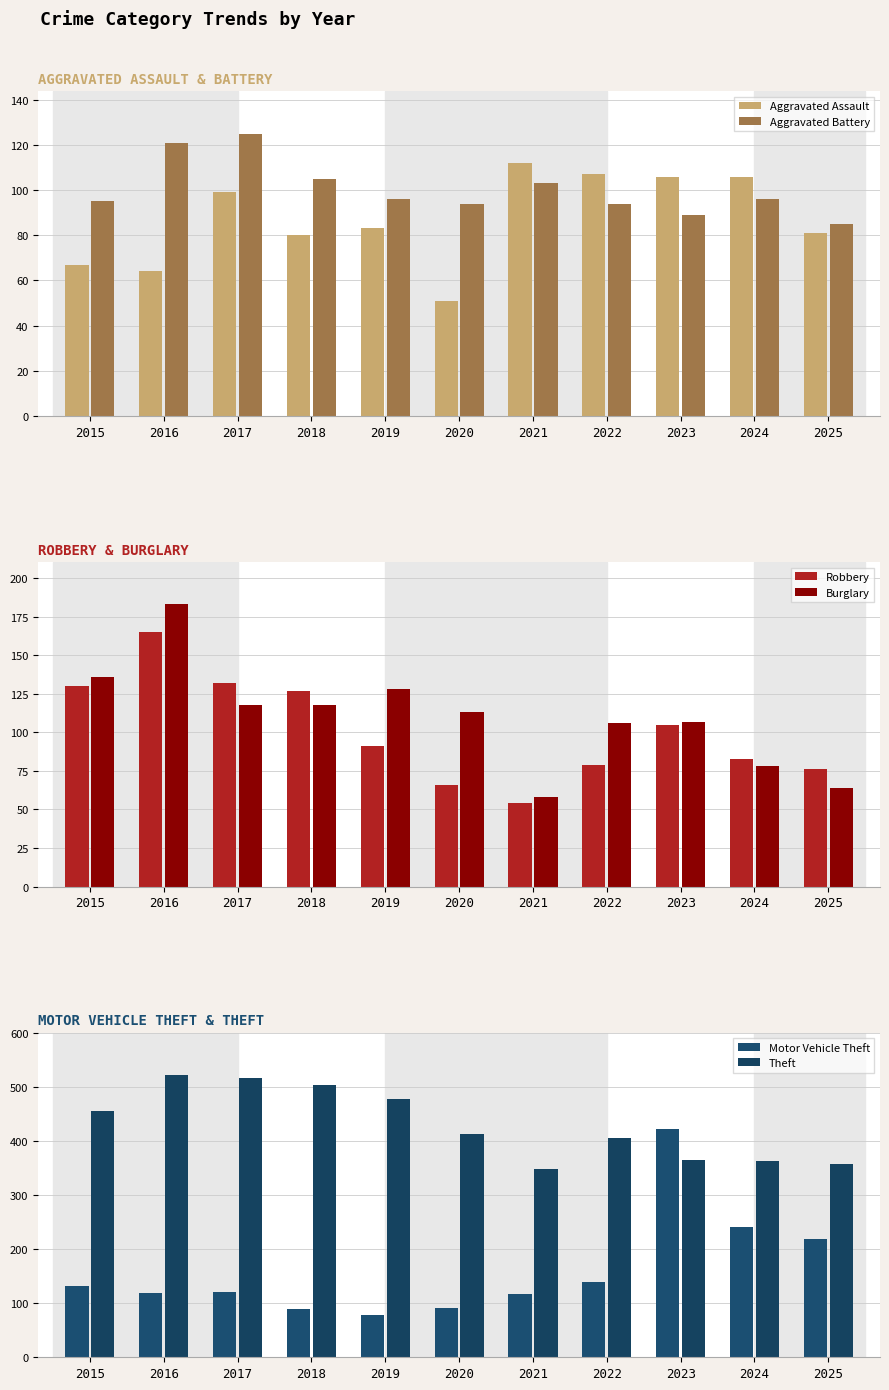

At how many categories does at least one series exceed 148?

11